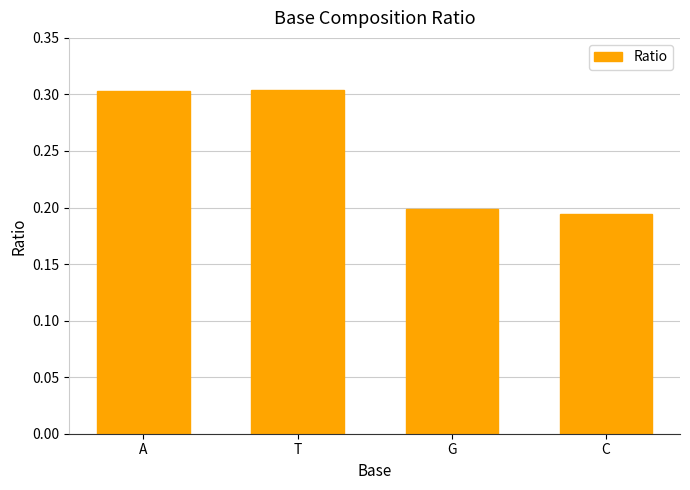

Count the number of categories in the chart.

4